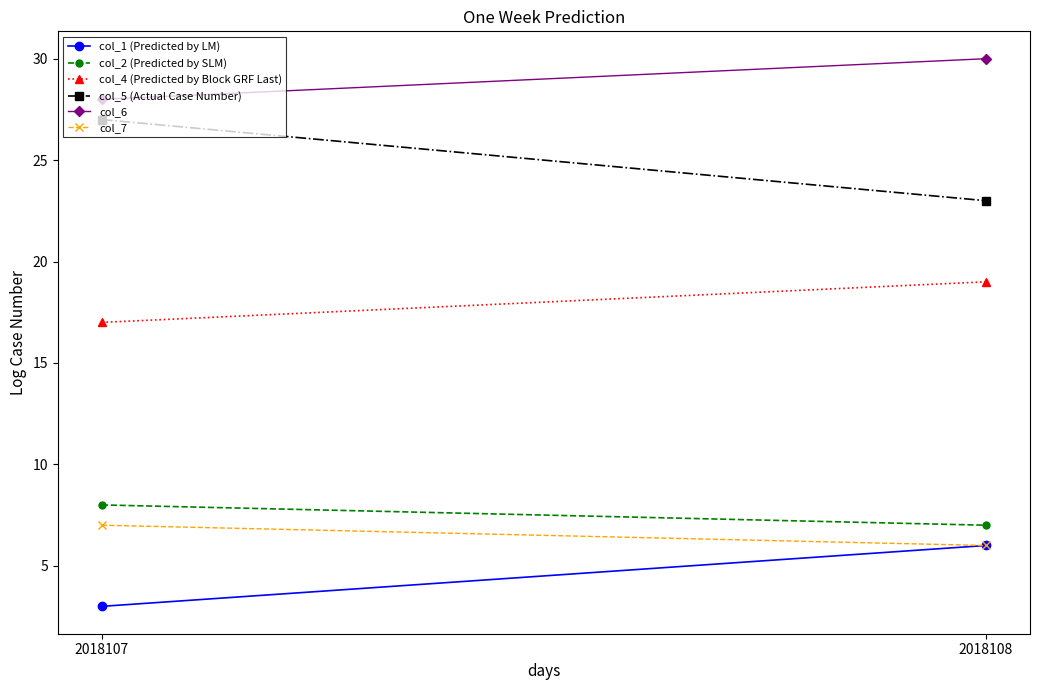

At how many categories does at least one series exceed 25?

2